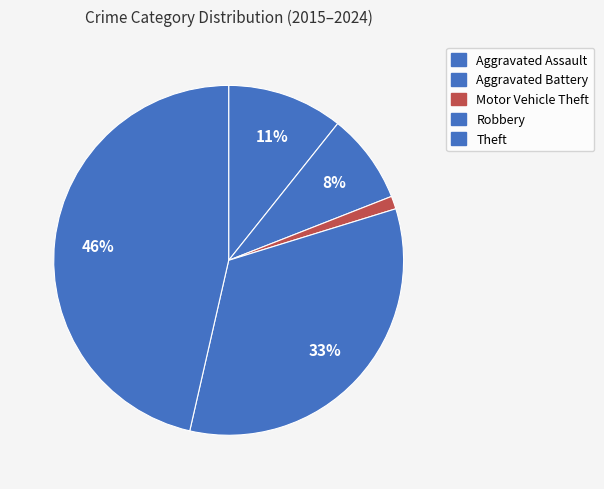

Approximately how many times larger is the value at Motor Vehicle Theft compared to Aggravated Assault?

0.1